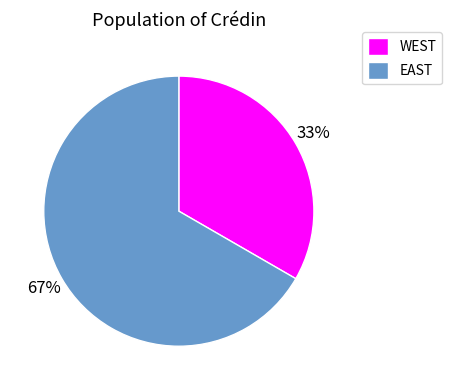

Does EAST represent more than half of the total?

Yes